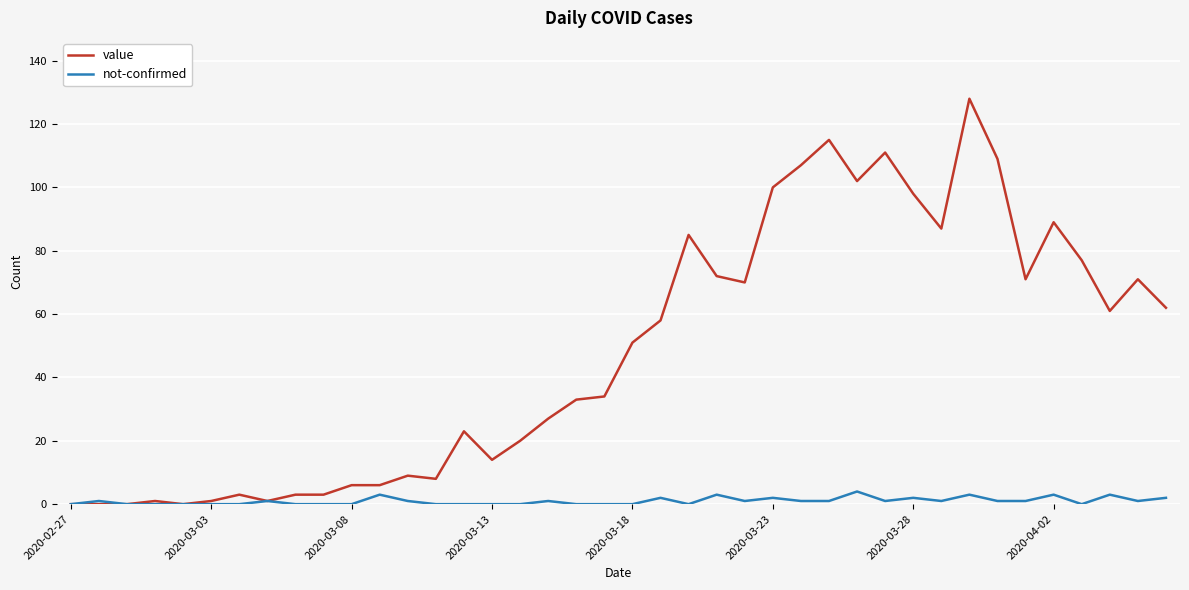

What is the maximum value shown in the chart?

128